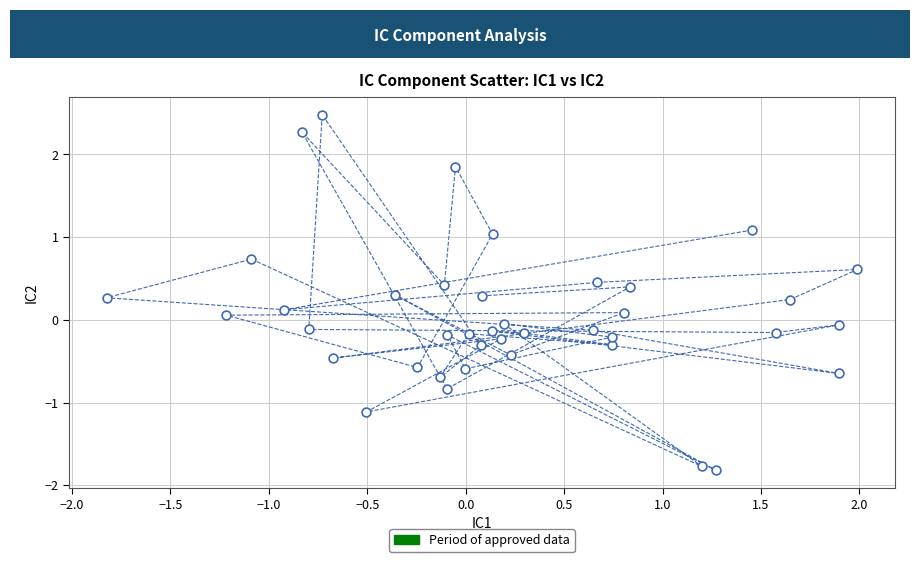

What is the range of X values (max minus min)?

3.8